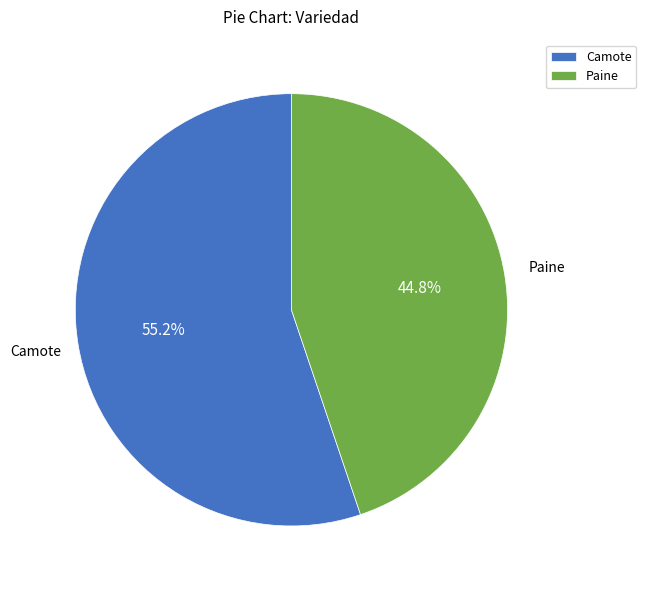

How many segments does this pie chart have?

2